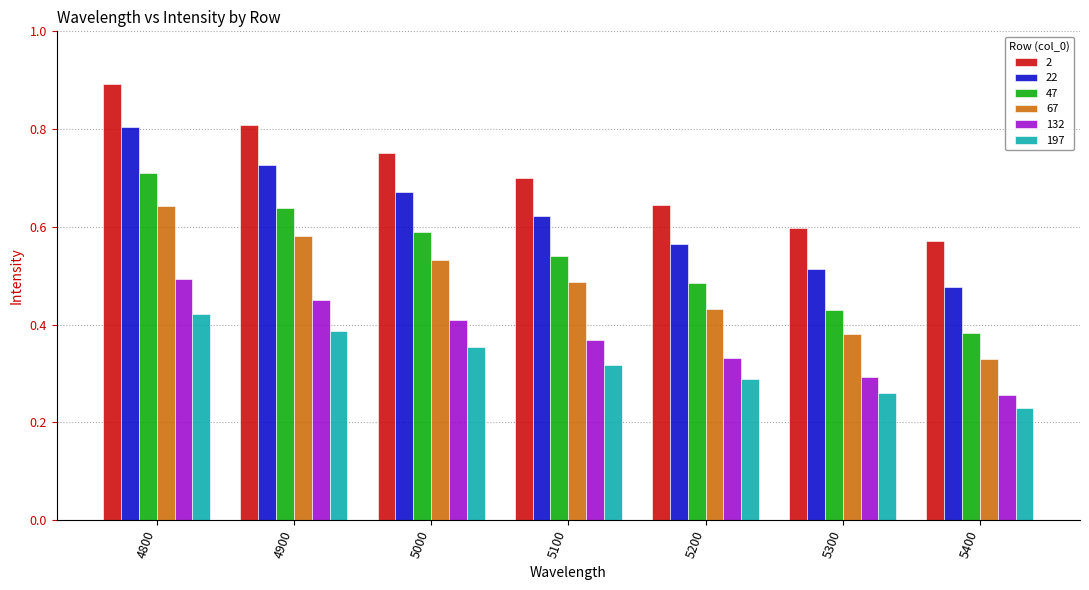

At 5000, list the series in order from smallest to largest.

197, 132, 67, 47, 22, 2